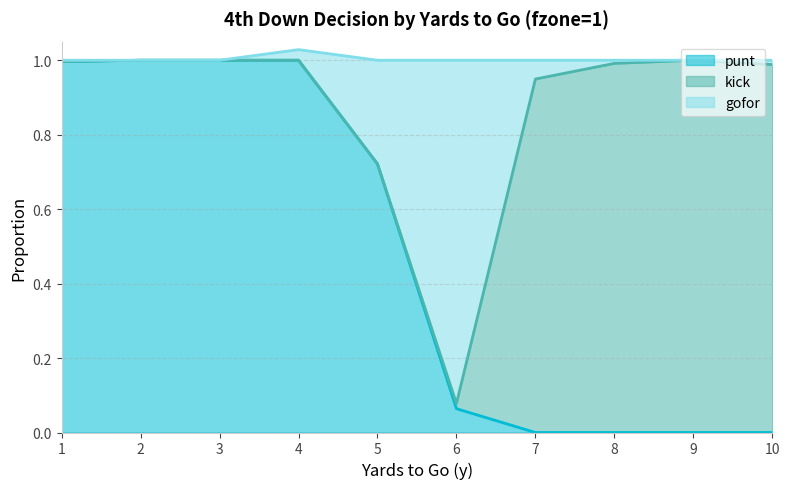

Is it true that punt equals 0.0 at 10?

True